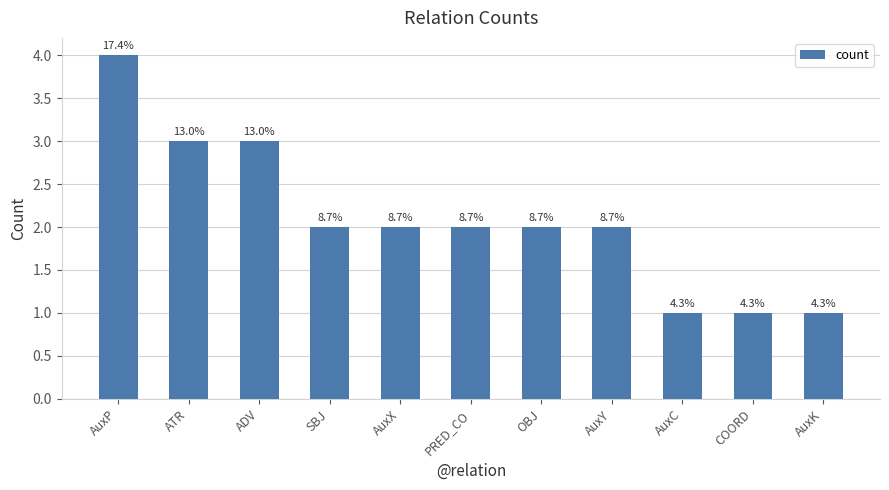

Where is the data nearest to the value 2?

SBJ